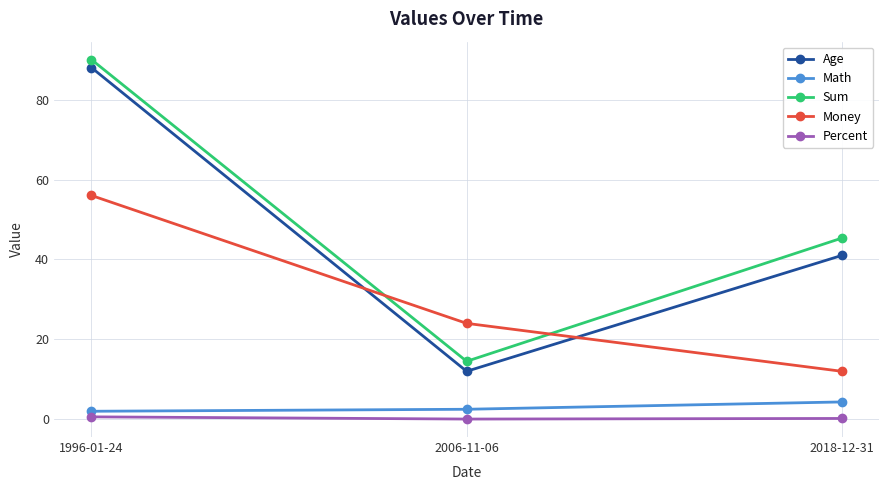

Is this an area chart (filled region under the line)?

No